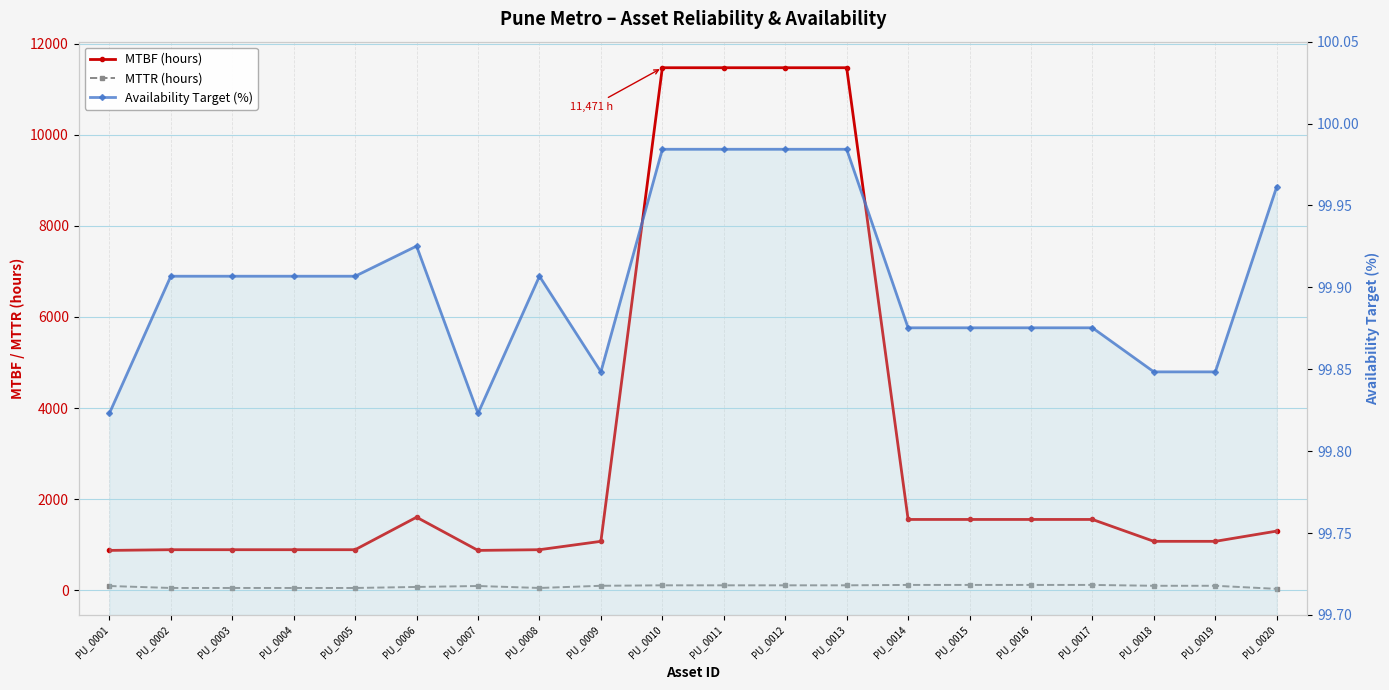

Is it true that MTBF (hours) equals 1553.8 at PU_0016?

True